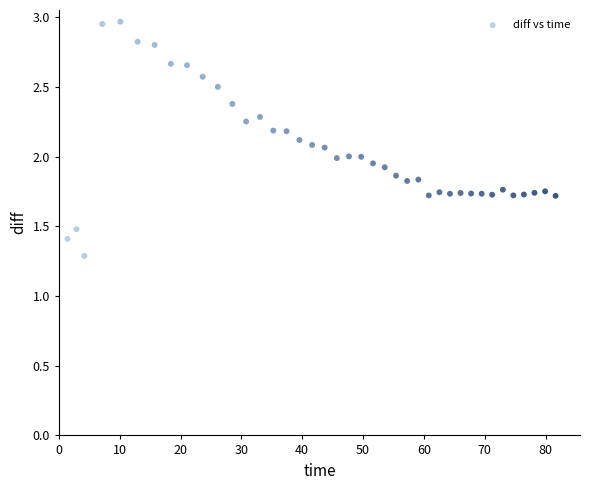

What is the range of X values (max minus min)?

80.2